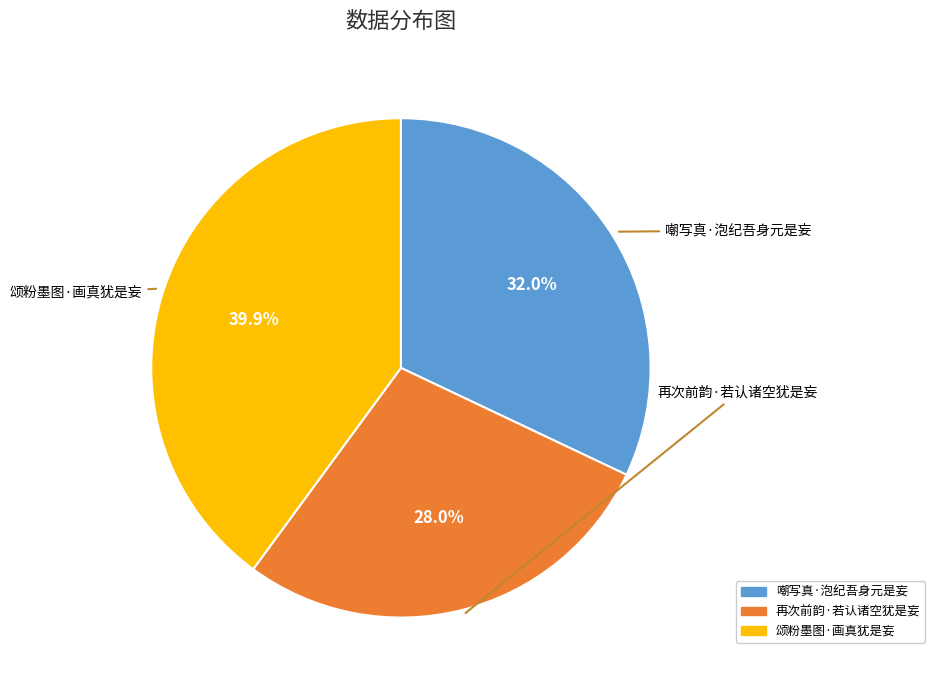

To the nearest percent, what is the combined percentage of 嘲写真·泡纪吾身元是妄 and 颂粉墨图·画真犹是妄?

72%